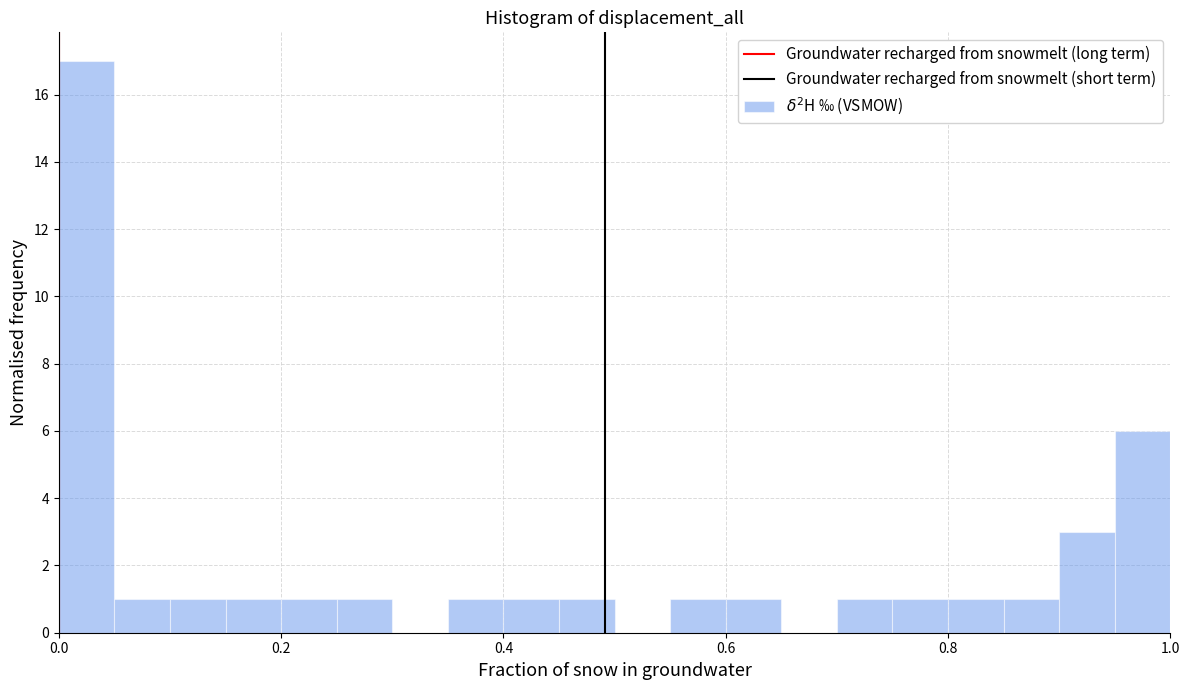

Read against the x-axis, roughly where is the centre of the tallest bar?

0.02